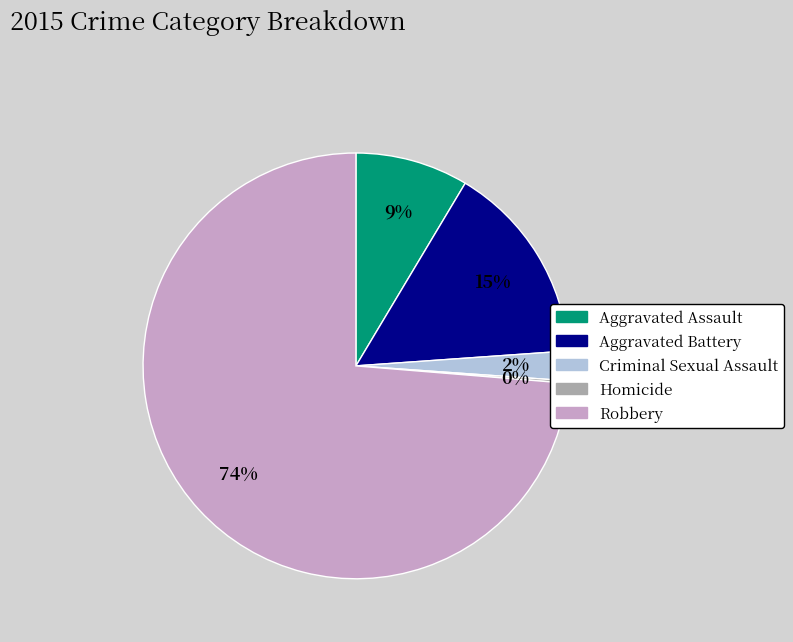

Is there a majority slice in this chart?

Yes